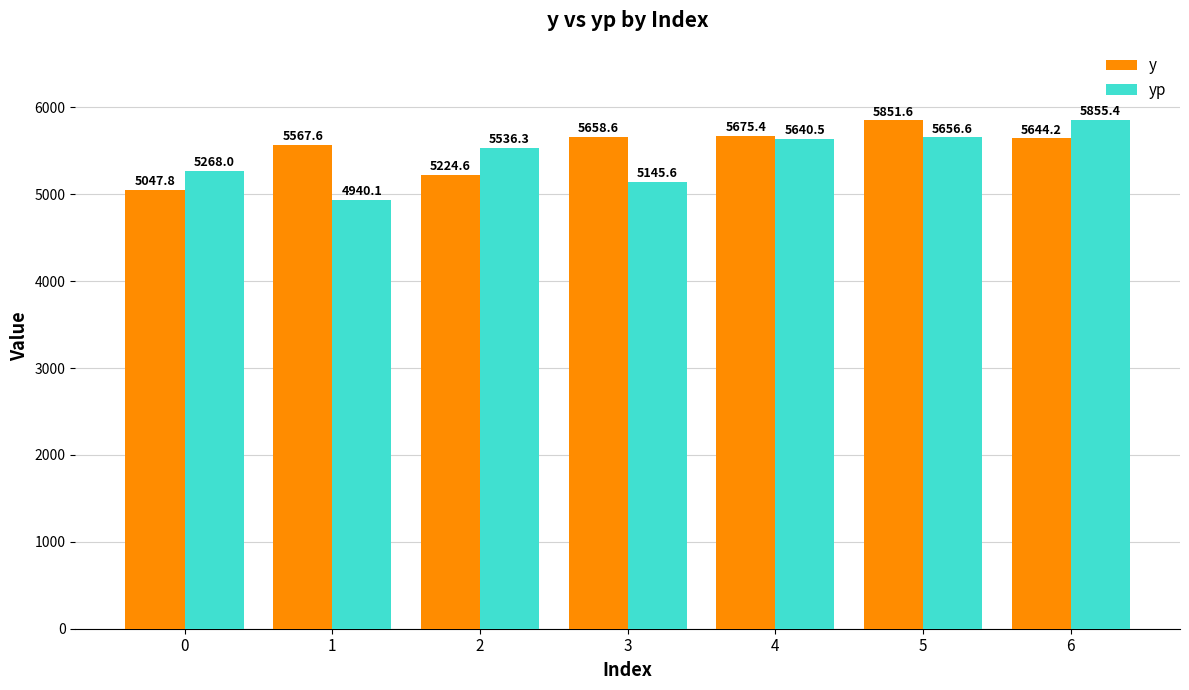

Which series changed the most between 0 and 2?

yp